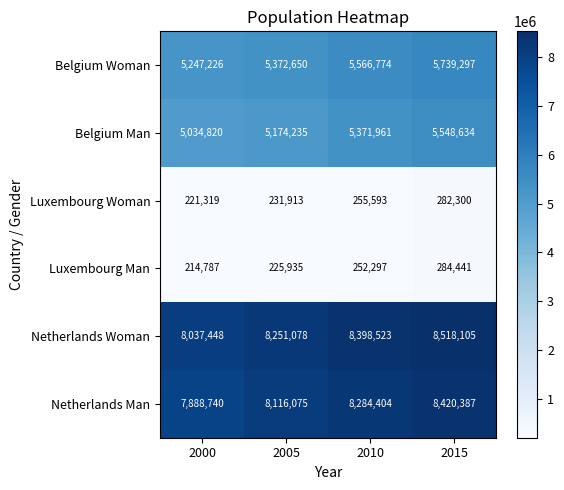

Reading left to right, what are all the values shown in this chart?

Belgium Woman: 2000=5247226	2005=5372650	2010=5566774	2015=5739297
Belgium Man: 2000=5034820	2005=5174235	2010=5371961	2015=5548634
Luxembourg Woman: 2000=221319	2005=231913	2010=255593	2015=282300
Luxembourg Man: 2000=214787	2005=225935	2010=252297	2015=284441
Netherlands Woman: 2000=8037448	2005=8251078	2010=8398523	2015=8518105
Netherlands Man: 2000=7888740	2005=8116075	2010=8284404	2015=8420387